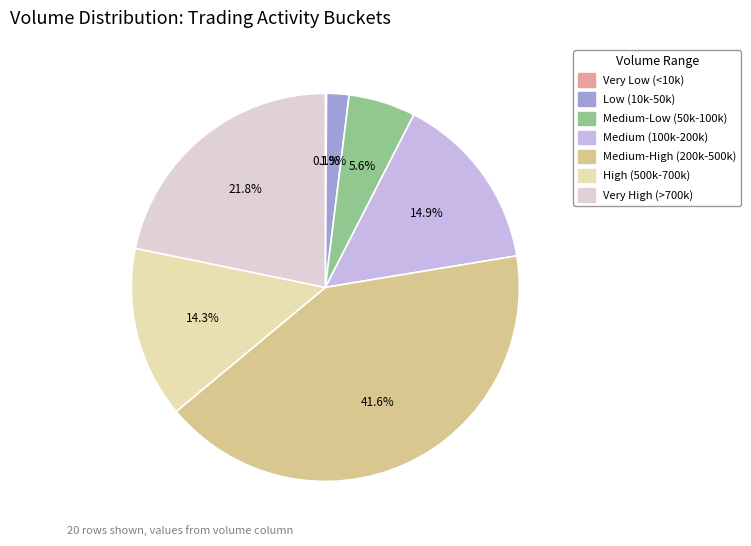

Which slice is the largest?

Row 4